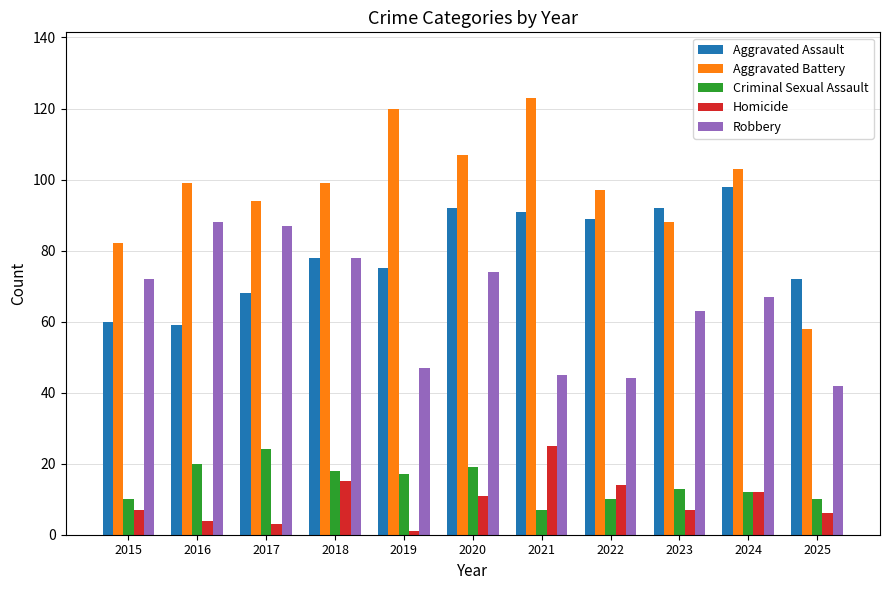

How many groups of bars are there?

11